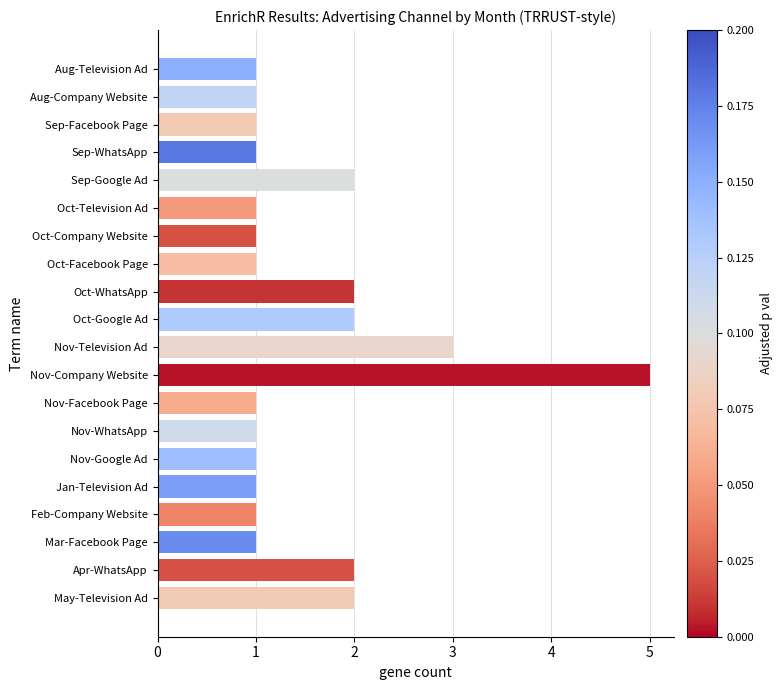

Reading bottom to top, list all the values displayed in this chart.

May-Television Ad=2	Apr-WhatsApp=2	Mar-Facebook Page=1	Feb-Company Website=1	Jan-Television Ad=1	Nov-Google Ad=1	Nov-WhatsApp=1	Nov-Facebook Page=1	Nov-Company Website=5	Nov-Television Ad=3	Oct-Google Ad=2	Oct-WhatsApp=2	Oct-Facebook Page=1	Oct-Company Website=1	Oct-Television Ad=1	Sep-Google Ad=2	Sep-WhatsApp=1	Sep-Facebook Page=1	Aug-Company Website=1	Aug-Television Ad=1